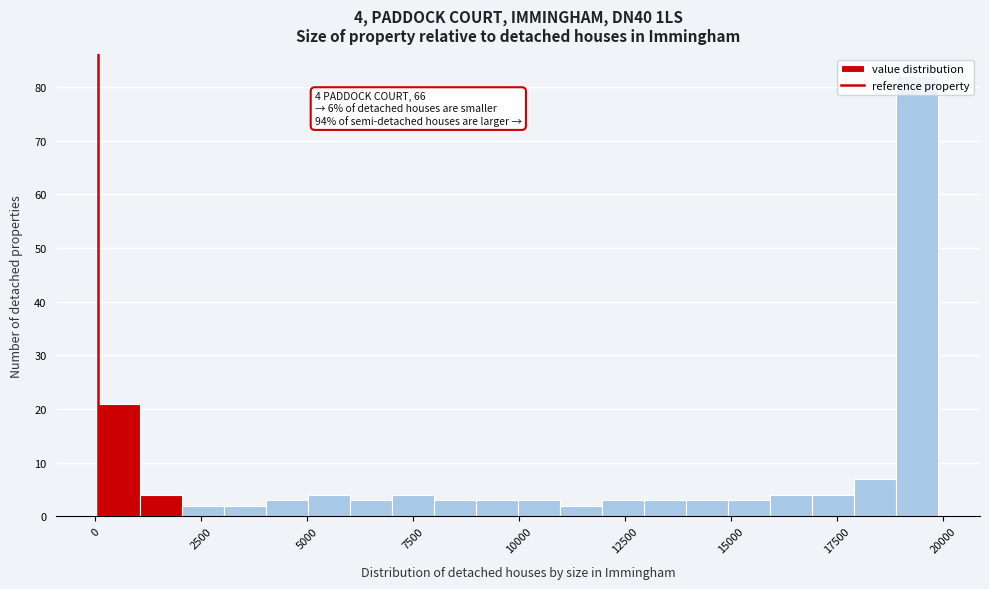

Around what value on the x-axis is the tallest bar? Give the approximate position of its centre, as read against the axis.

19500